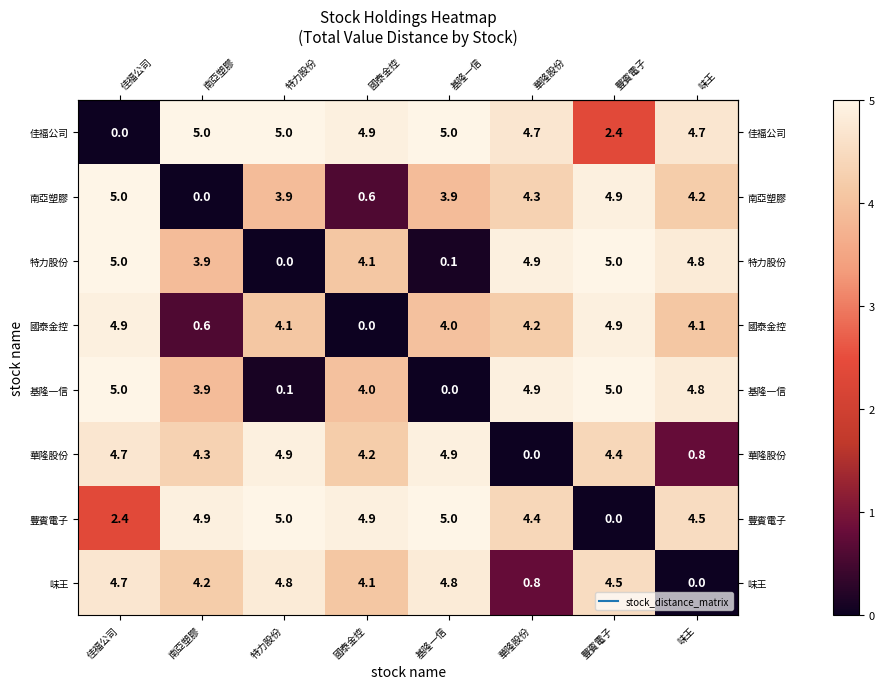

What is the sum of all 味王 values?

27.9